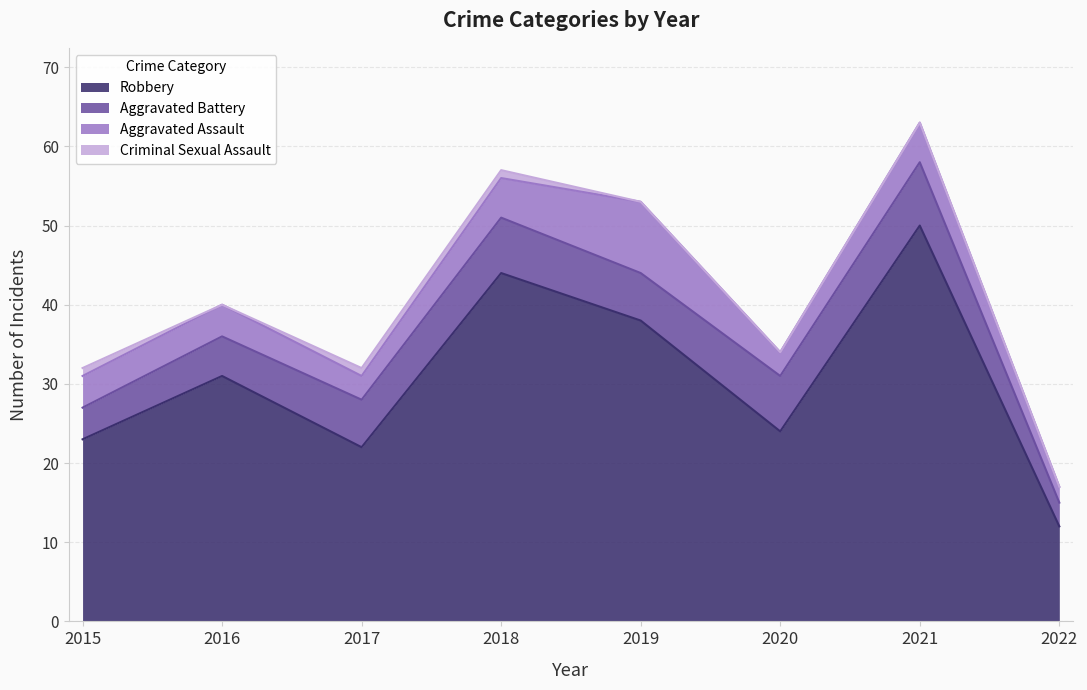

Which series has the largest total across all categories?

Robbery